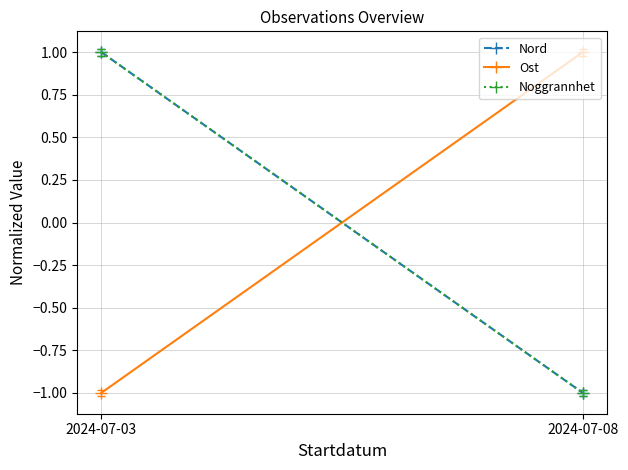

What is the spread (max minus min) of values at 2024-07-03?

2.0